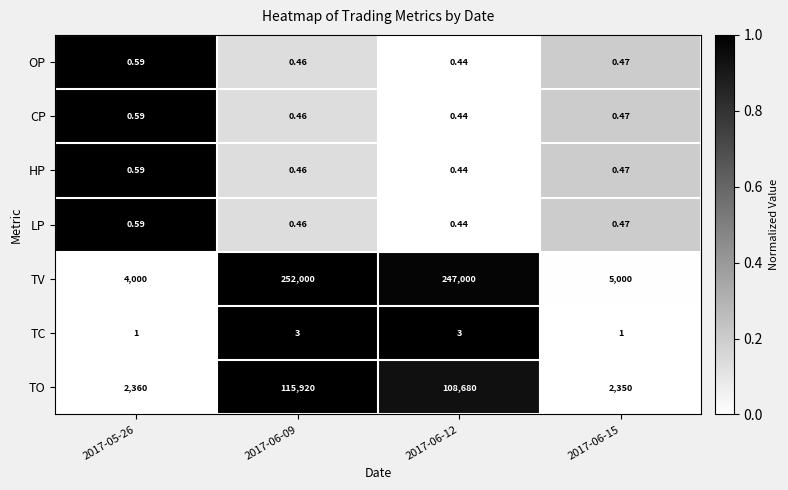

Is the value of TC at 2017-06-12 greater than the value of LP at 2017-06-12?

Yes